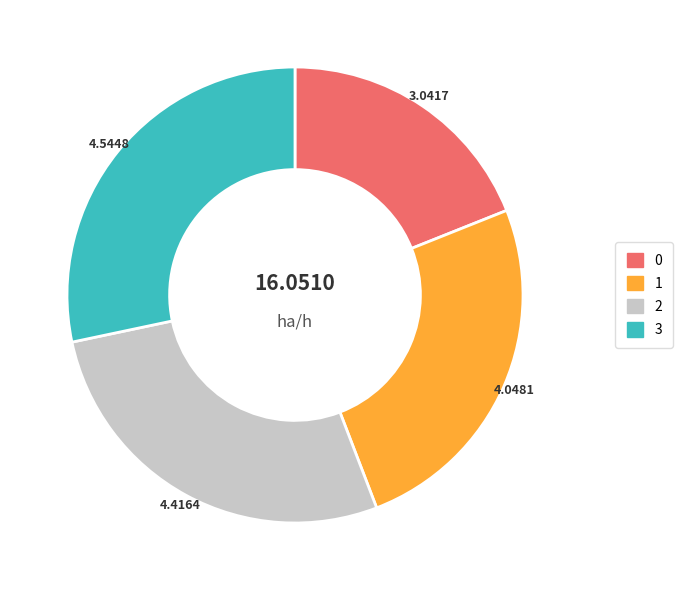

Is 0 the majority of the pie?

No